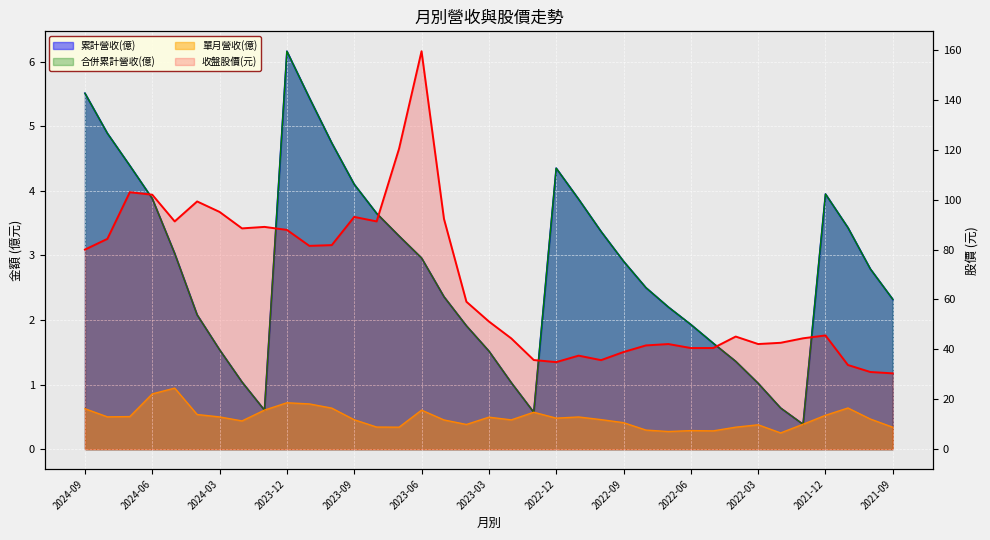

True or false: 單月營收(億) has more than 2 interior local peaks.

True